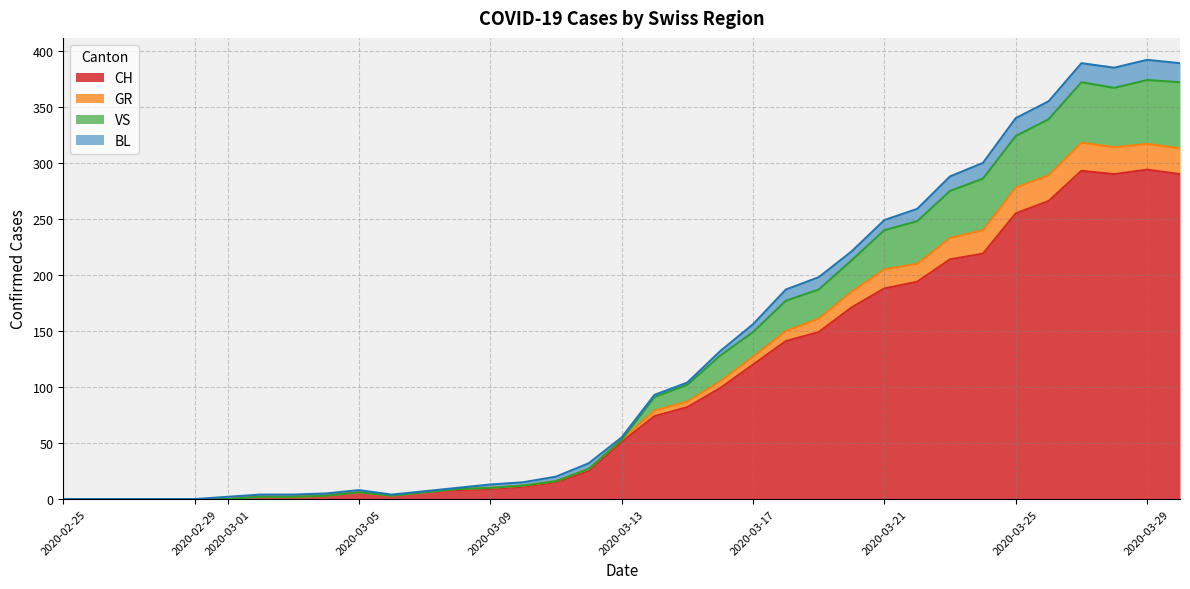

True or false: CH has more than 2 interior local peaks.

True